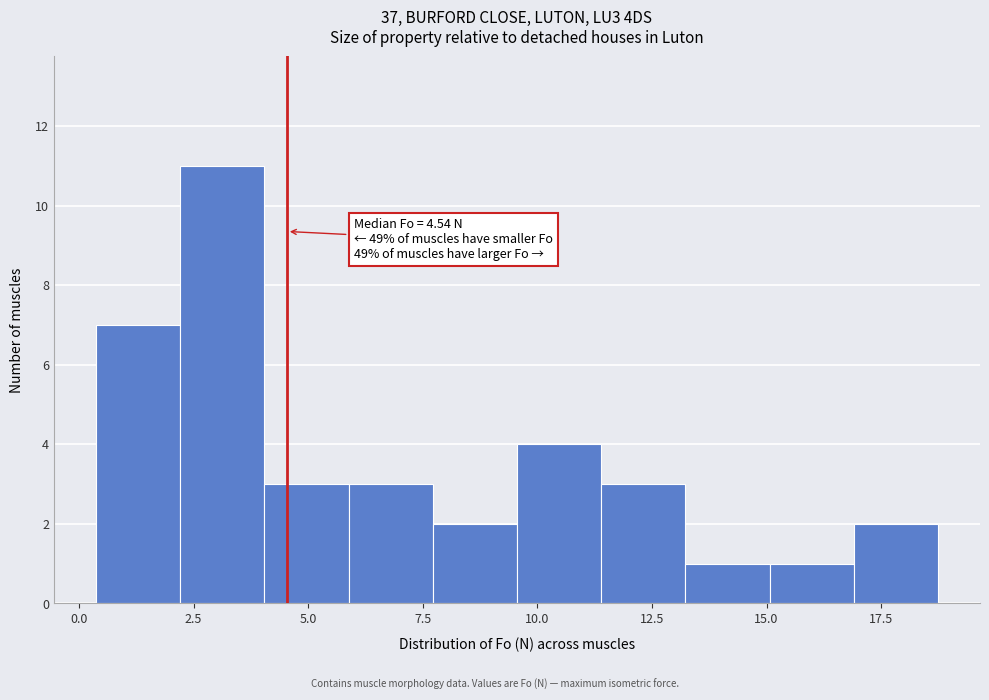

Read against the x-axis, roughly where is the centre of the tallest bar?

3.0